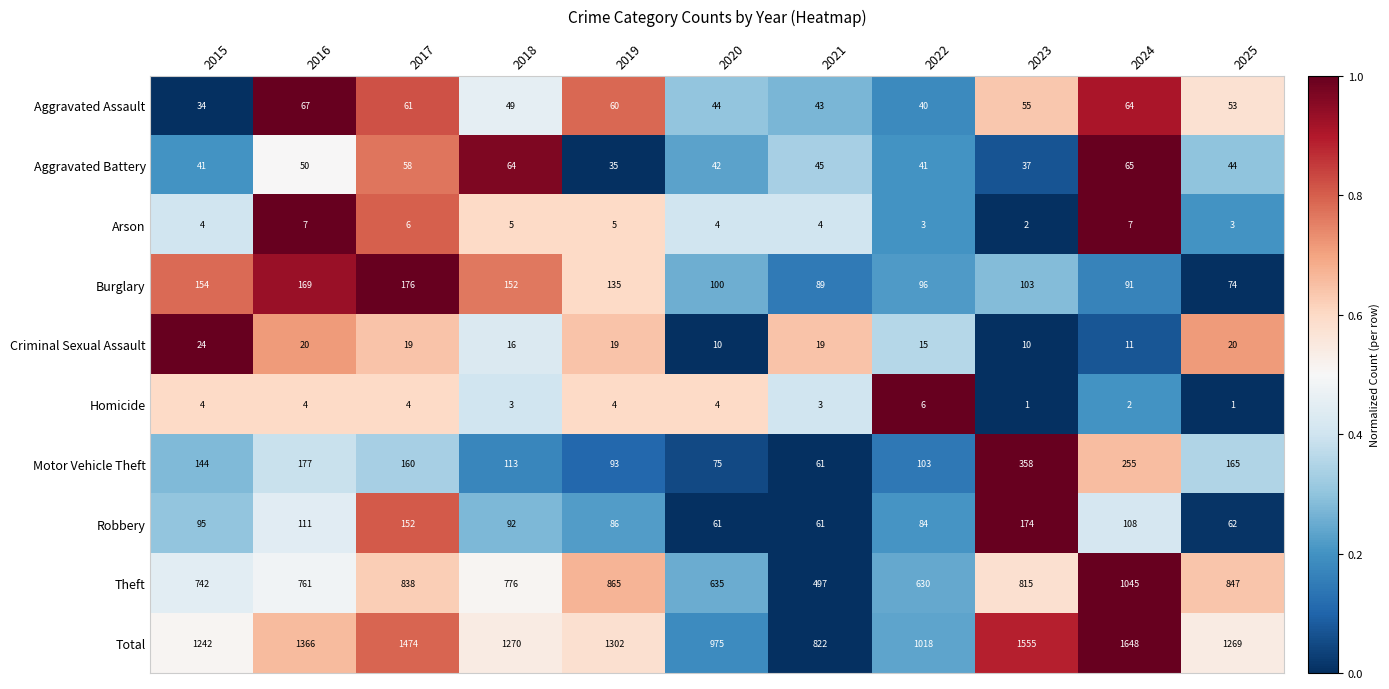

At which category is the sum across all series the highest?

2024